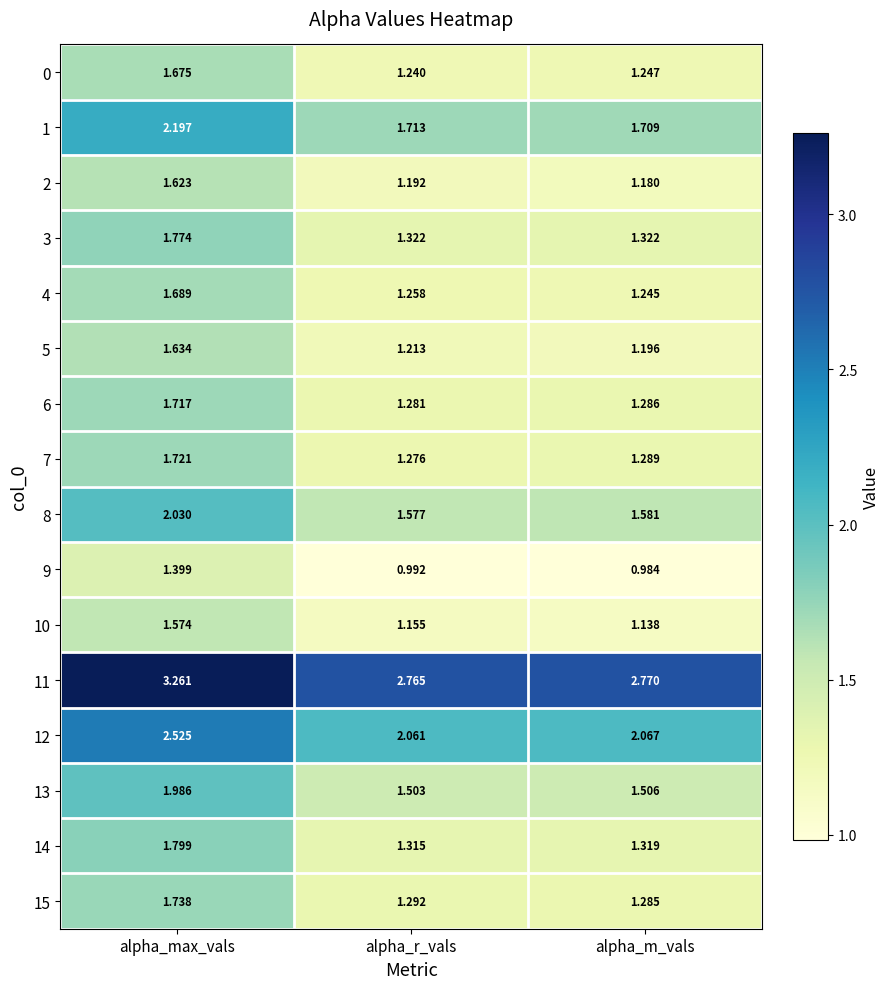

How many distinct data groups are displayed?

16